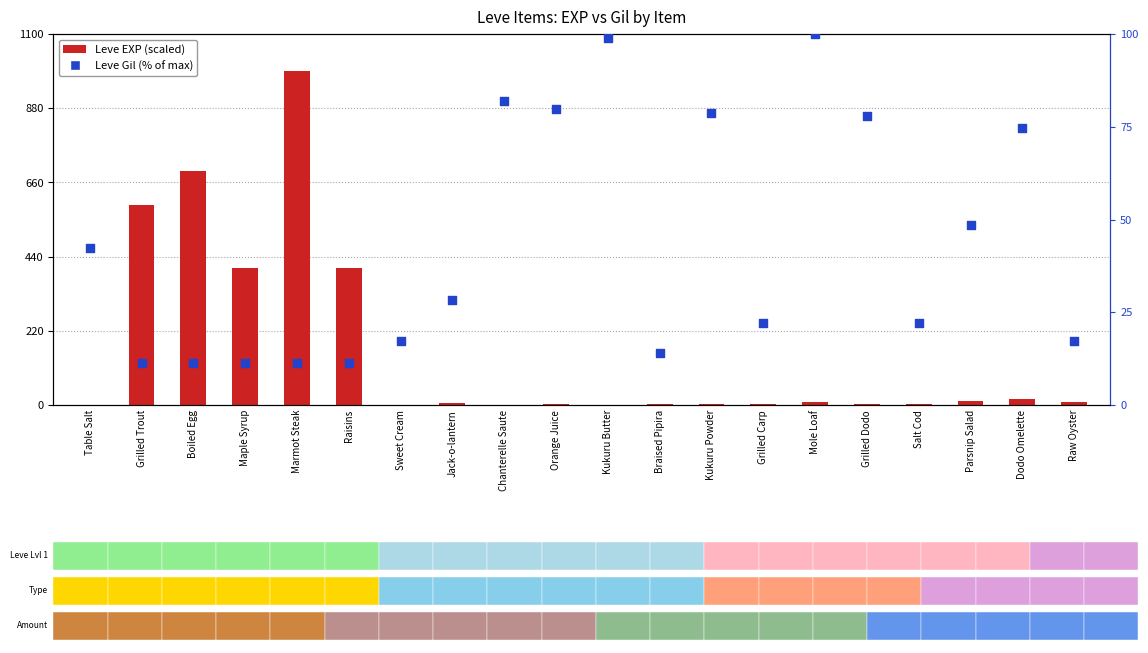

What is the total value across all series at Kukuru Butter?

100.1